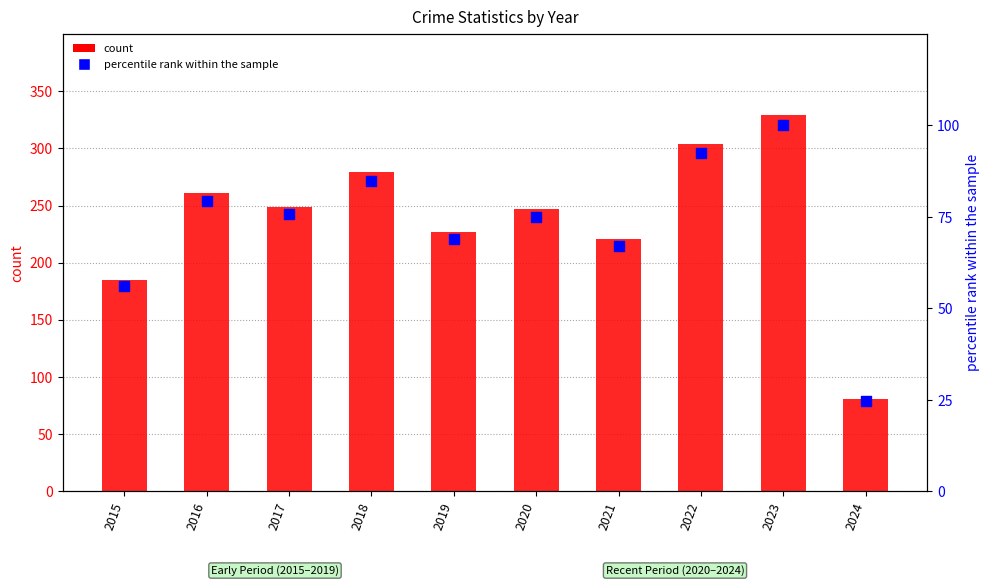

Which series contains the lowest Y value?

percentile rank within the sample